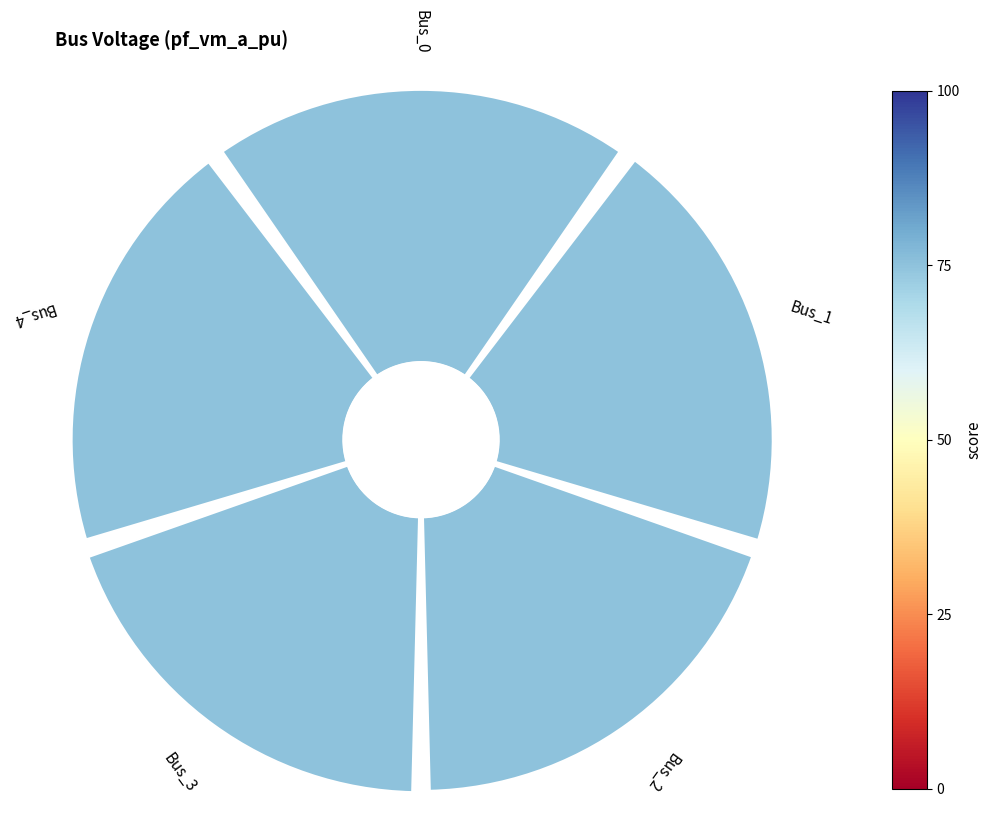

Is there a majority slice in this chart?

No